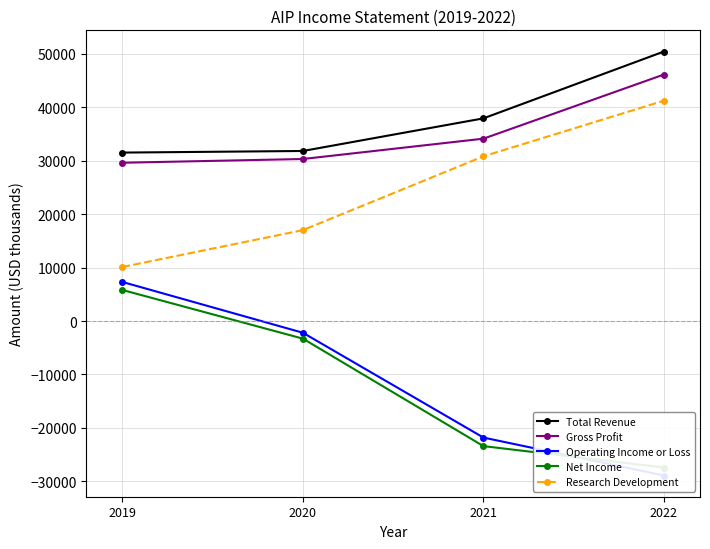

At which category is the sum across all series the highest?

2019